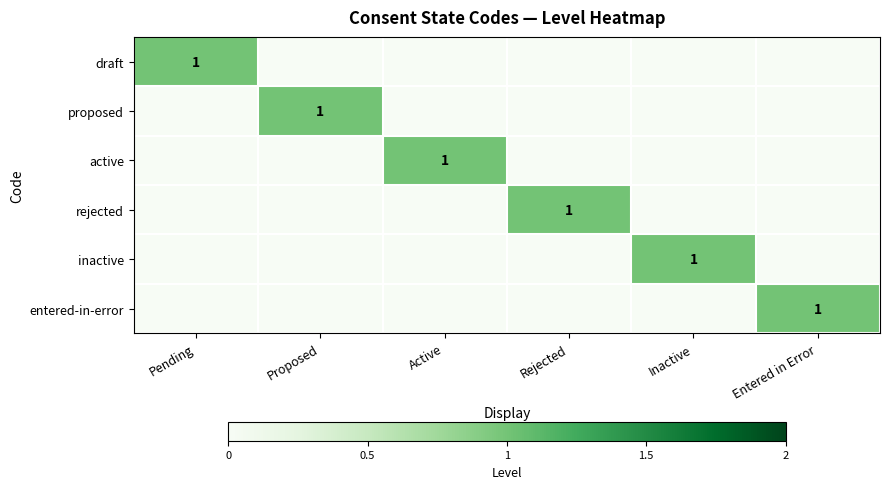

Count the number of data series in this chart.

6